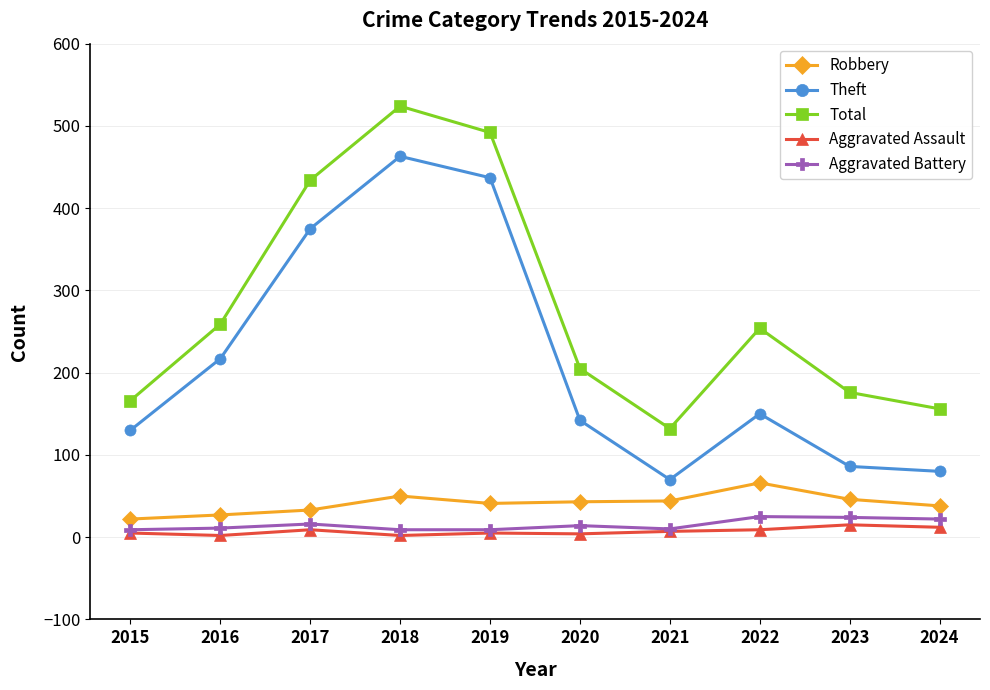

True or false: Total and Aggravated Assault intersect in this chart.

False